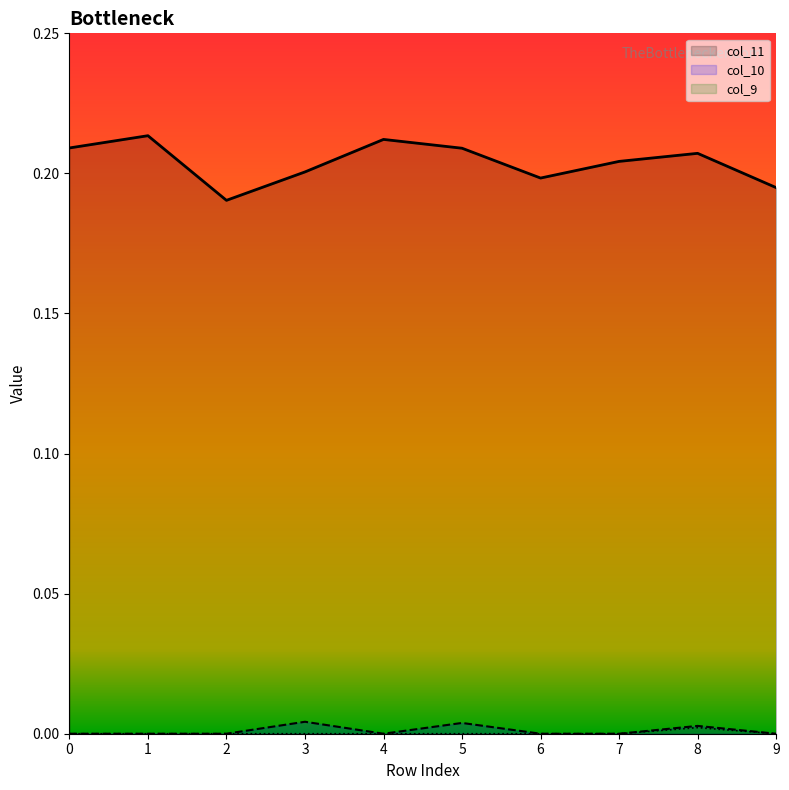

What are all the series names shown in the legend?

col_10, col_9, col_11